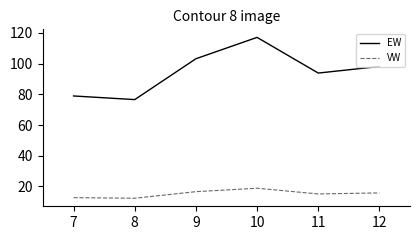

Which category has the highest value across all series?

10